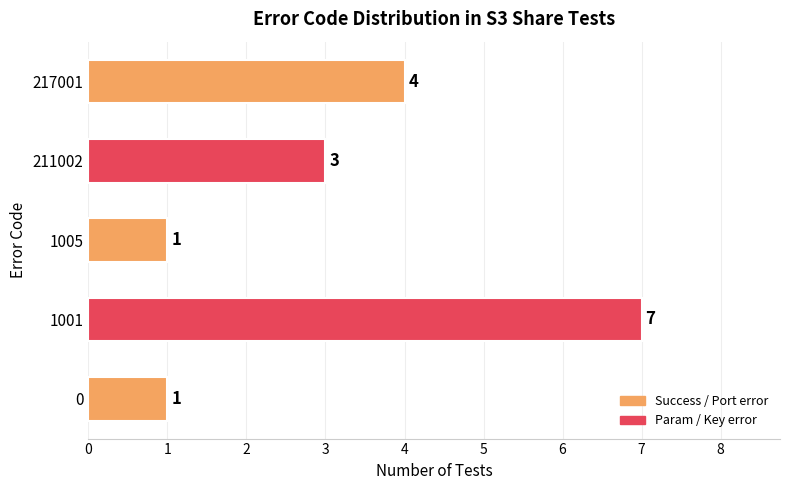

The value at 211002 is 1. True or false?

False